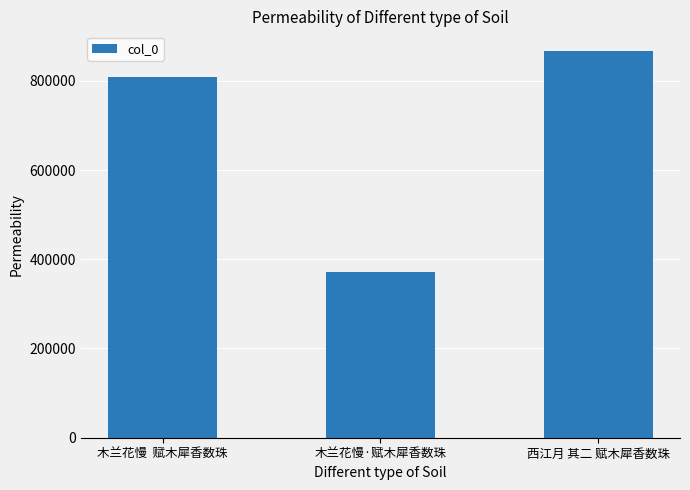

What is the minimum value shown in the chart?

371016